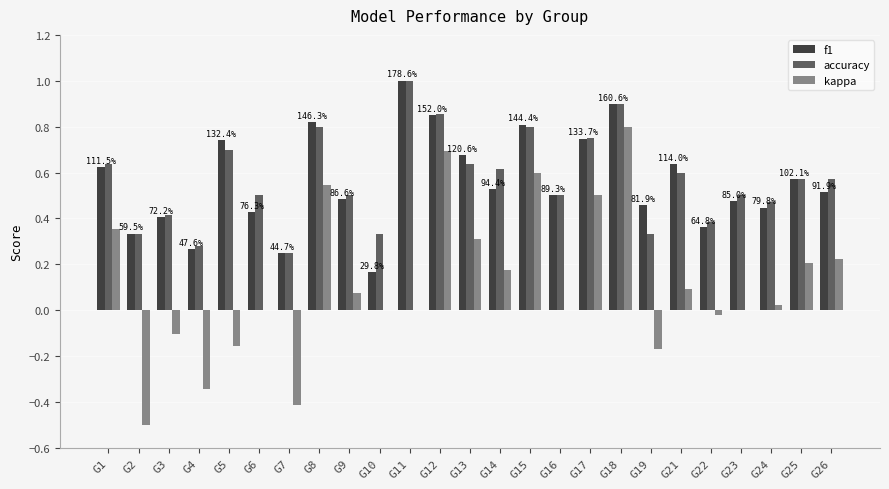

What is the sum of all accuracy values?

14.2